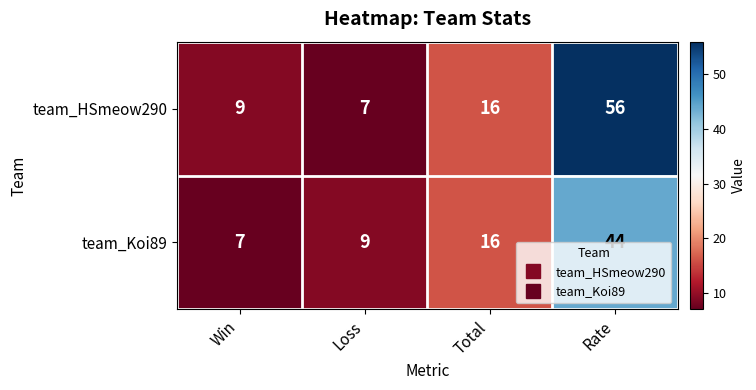

Rank the series at Win from lowest to highest value.

team_Koi89, team_HSmeow290